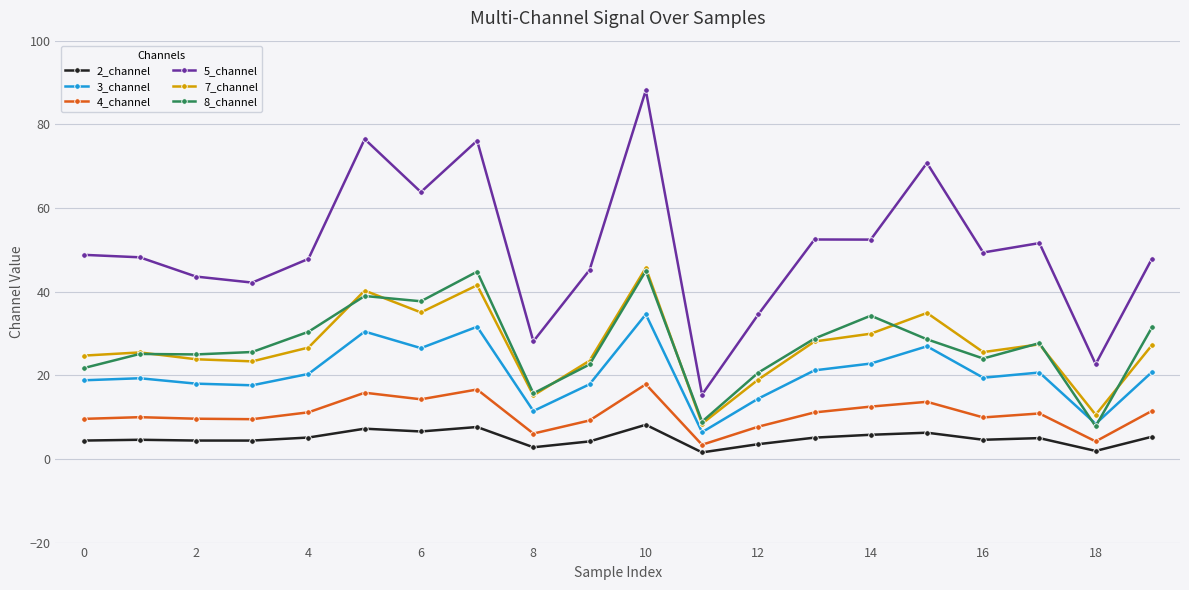

What is the value of the 7_channel point at the 19th from the left?

10.6